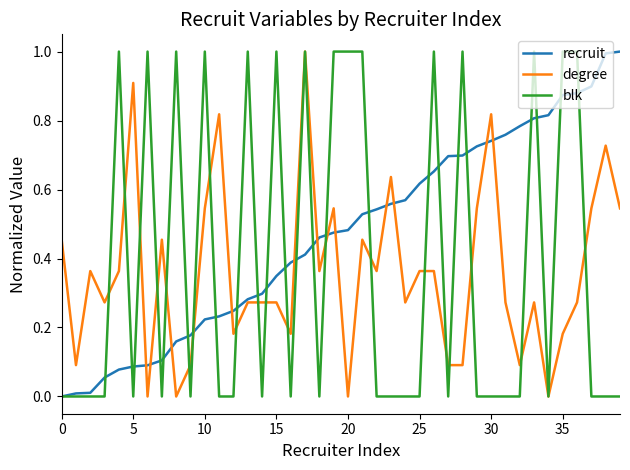

How many series are shown in this chart?

3